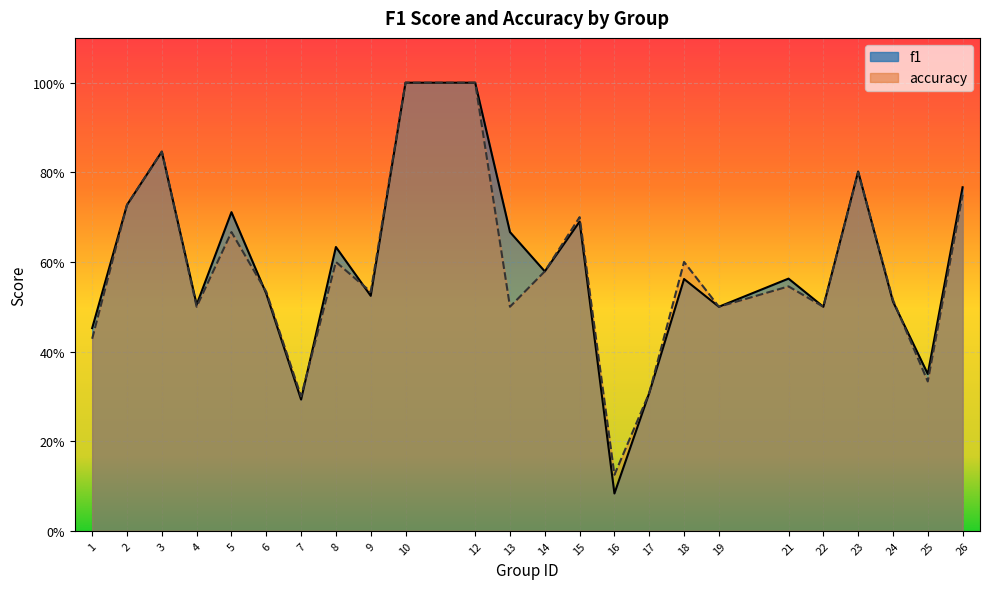

Read the accuracy value at 12.

1.0